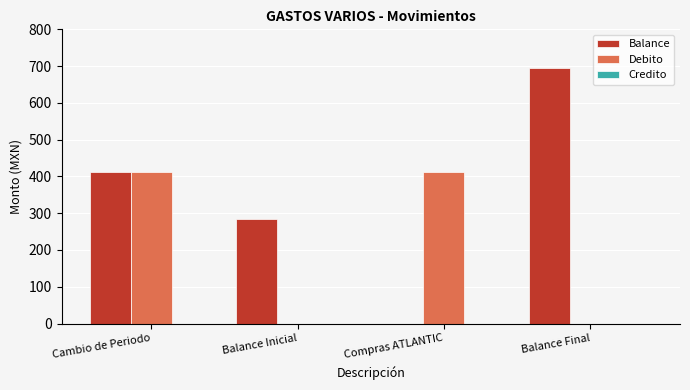

What is the greatest value displayed?

696.1